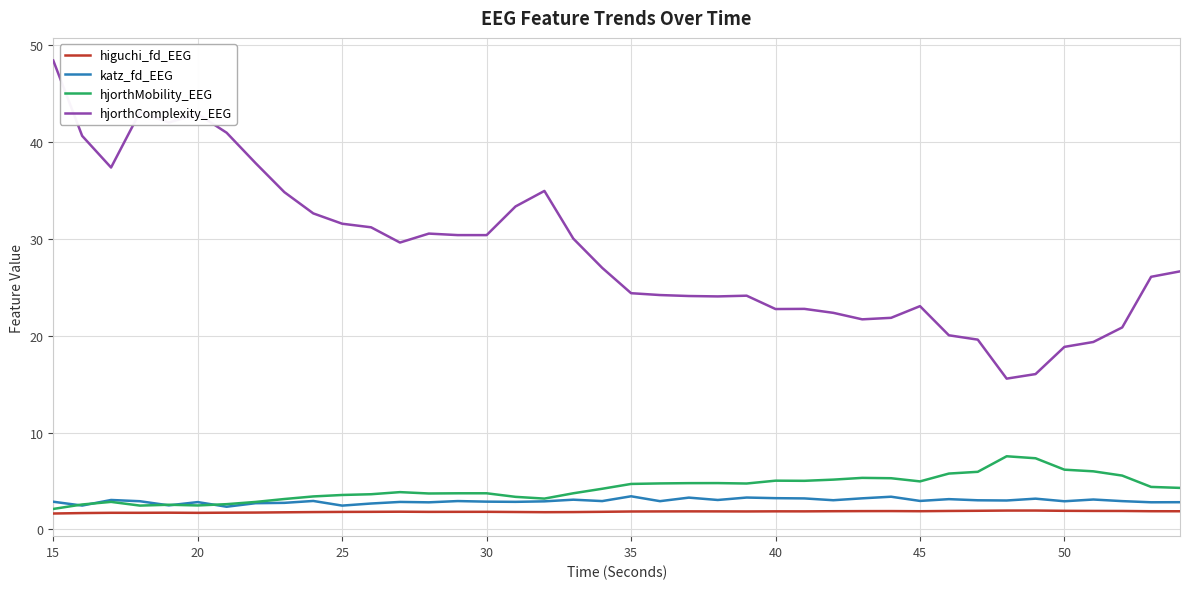

What is the lowest value of the higuchi_fd_EEG series?

1.6